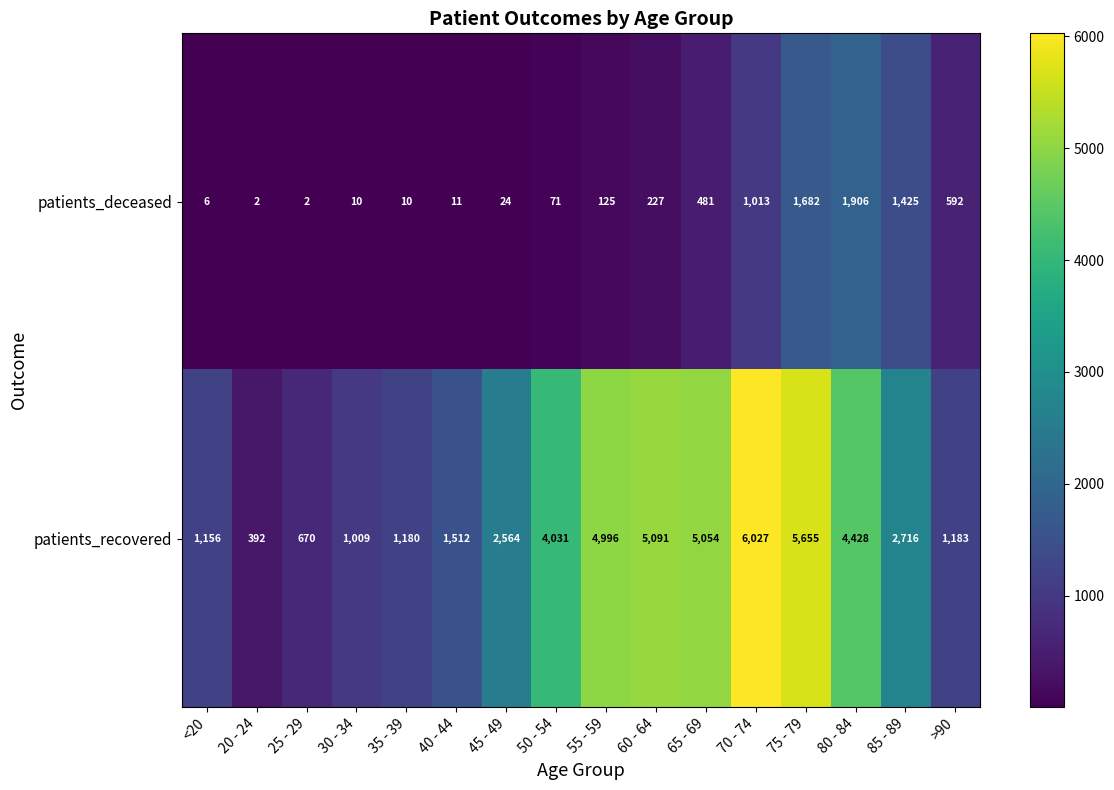

The patients_deceased series shows 916 at 80 - 84. True or false?

False